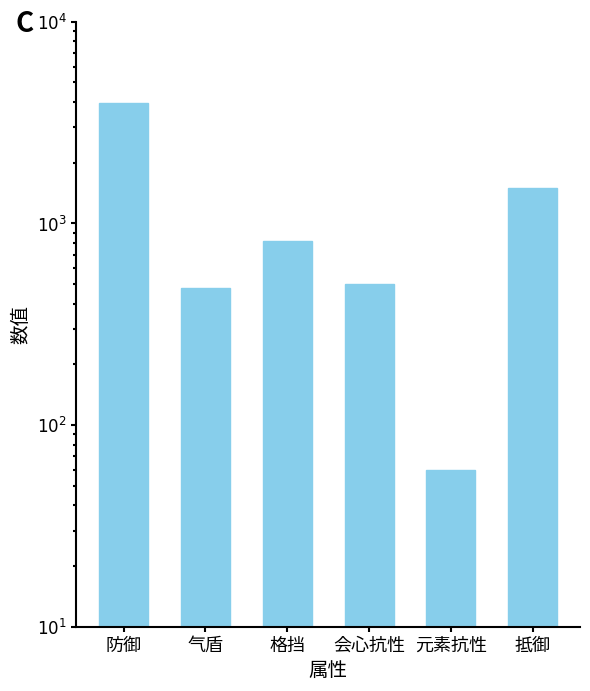

True or false: the data shows 26 at 元素抗性.

False